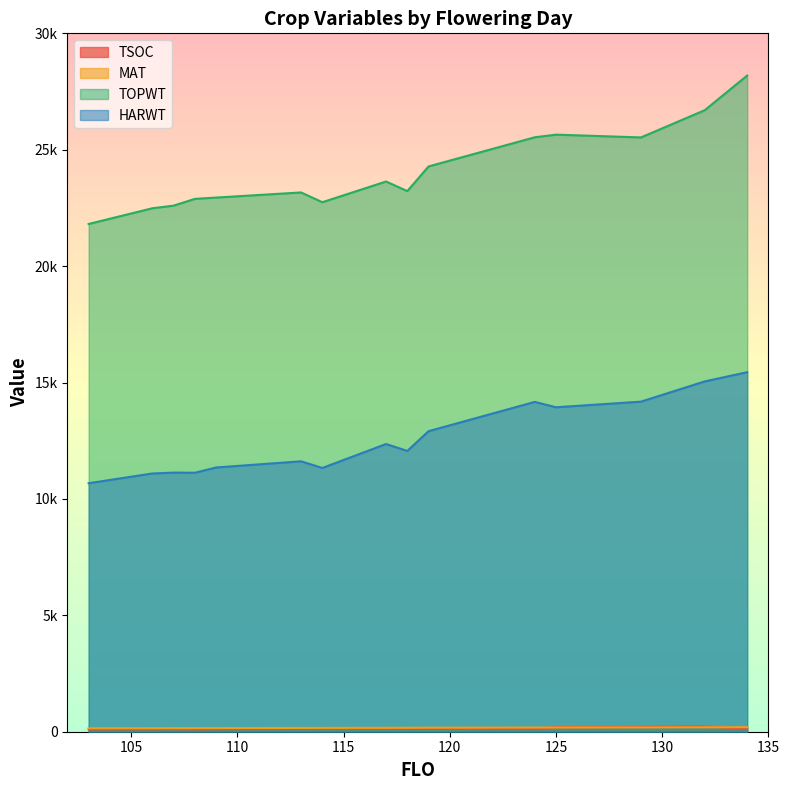

Reading left to right, list all the values displayed in this chart.

TSOC: 100	107	112	102	109	119	135	127	145	131	133	198	206	220	133
MAT: 148	152	153	155	157	162	164	168	170	173	179	181	185	189	194
TOPWT: 21811	22486	22599	22889	22945	23165	22745	23635	23223	24282	25535	25648	25529	26698	28187
HARWT: 10675	11093	11131	11125	11351	11616	11330	12359	12062	12910	14168	13937	14179	15048	15444